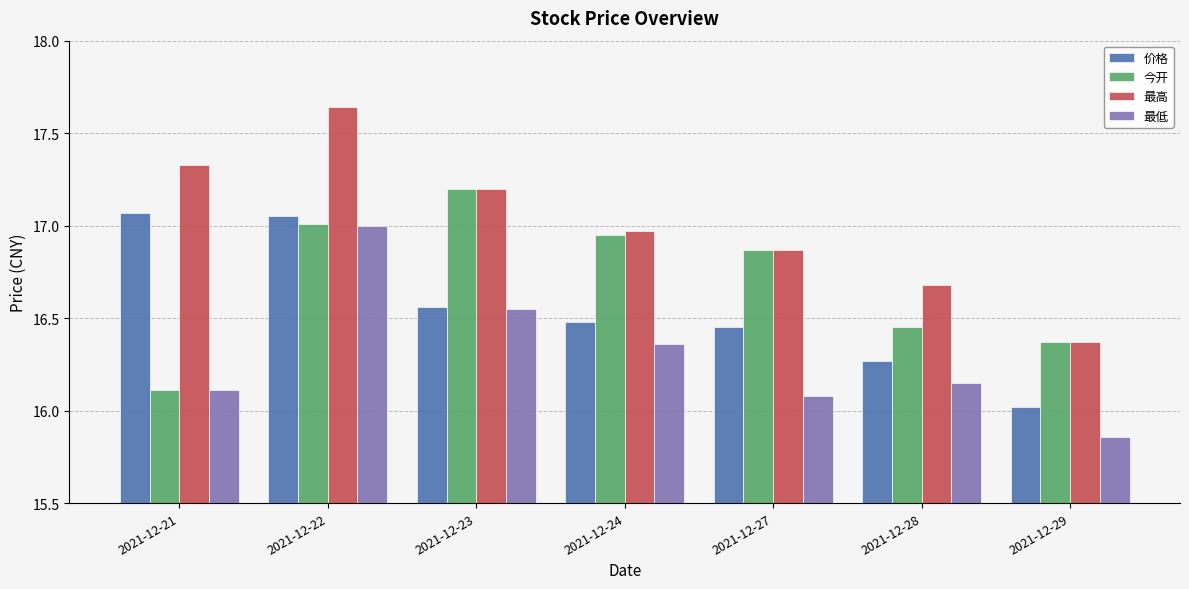

At which category is the sum across all series the highest?

2021-12-22